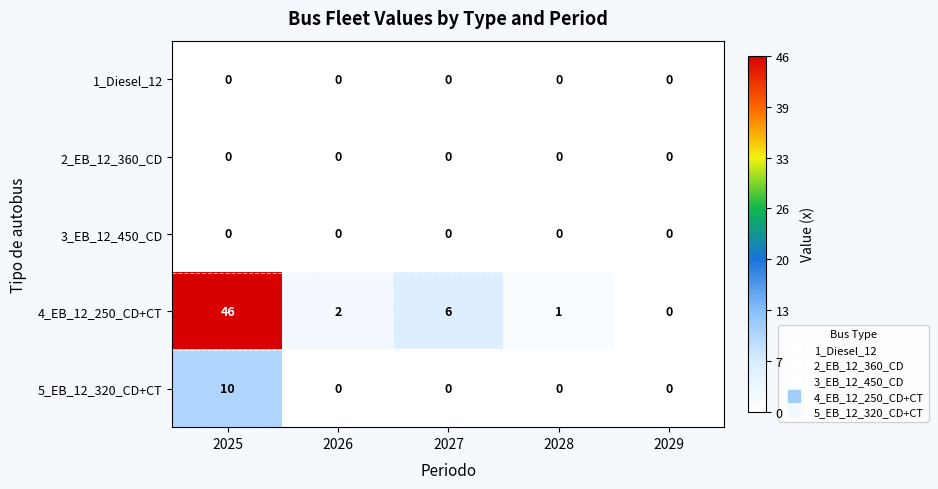

At which category is the sum across all series the highest?

2025